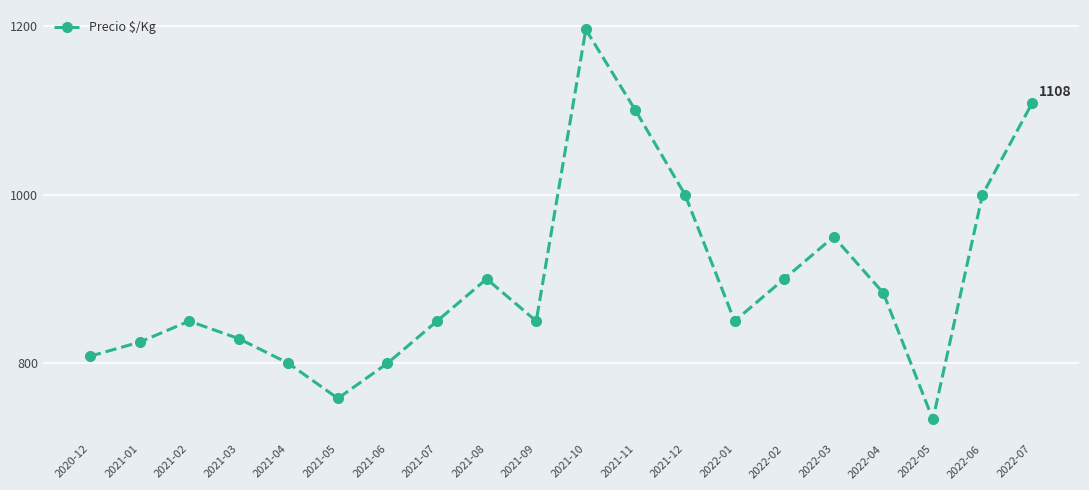

The chart shows a value of 1108.4 at 2021-02. True or false?

False